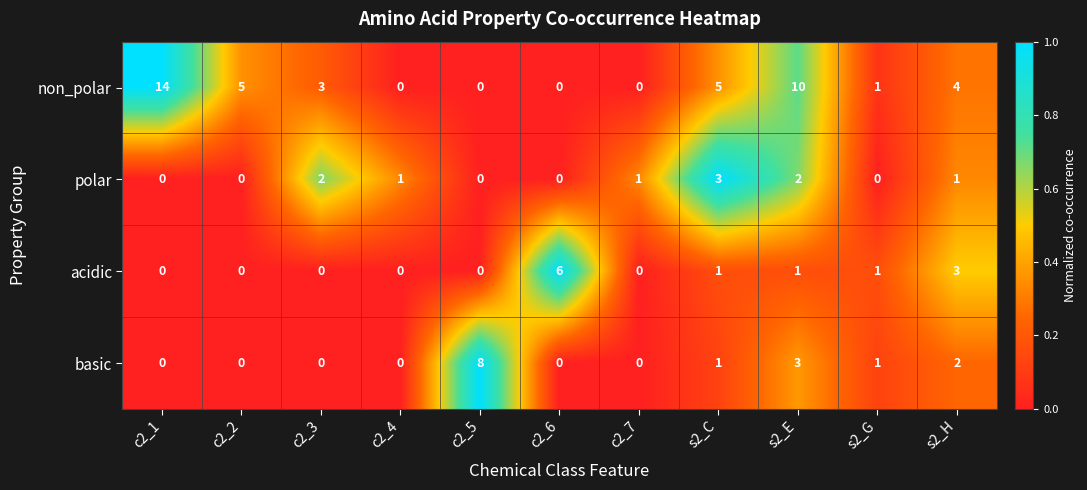

How many data points does each series have?

11